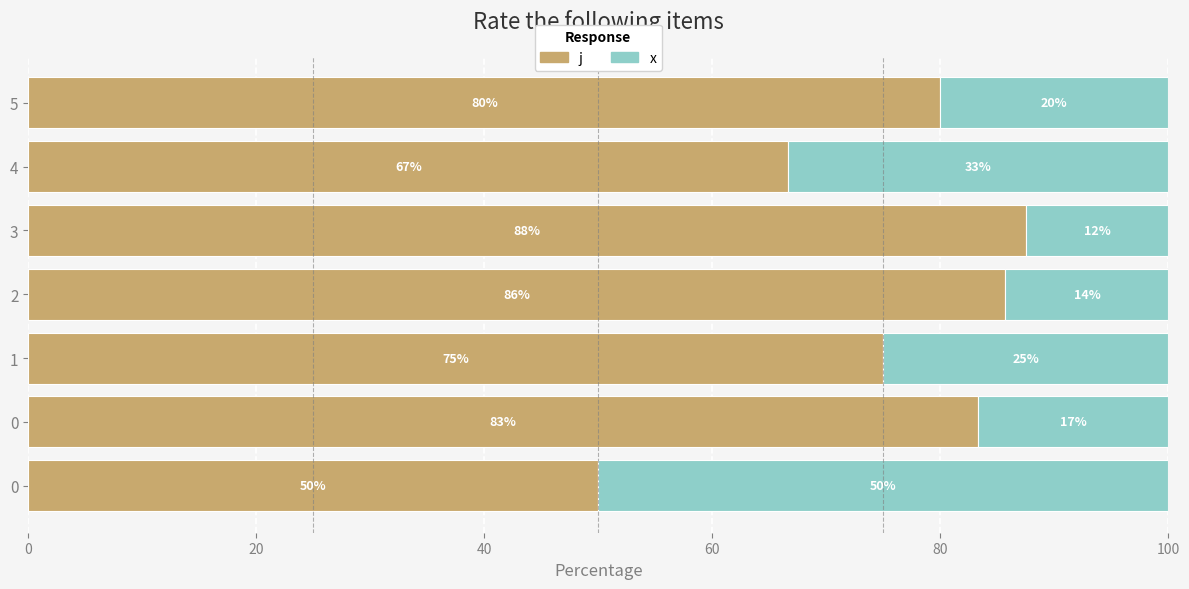

Which series has the largest total across all categories?

j